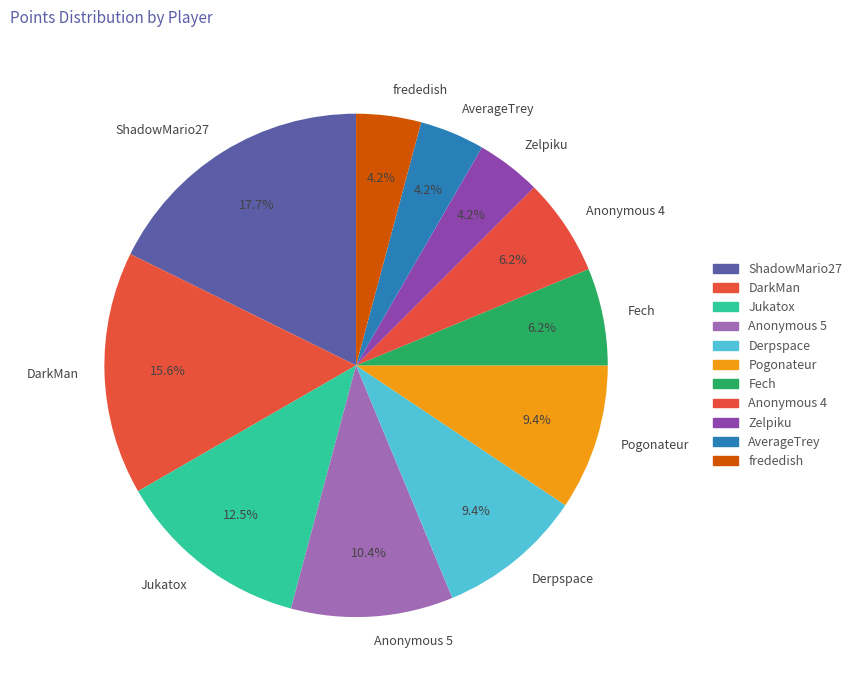

What is the ratio of the value at Jukatox to the value at Fech?

2.0